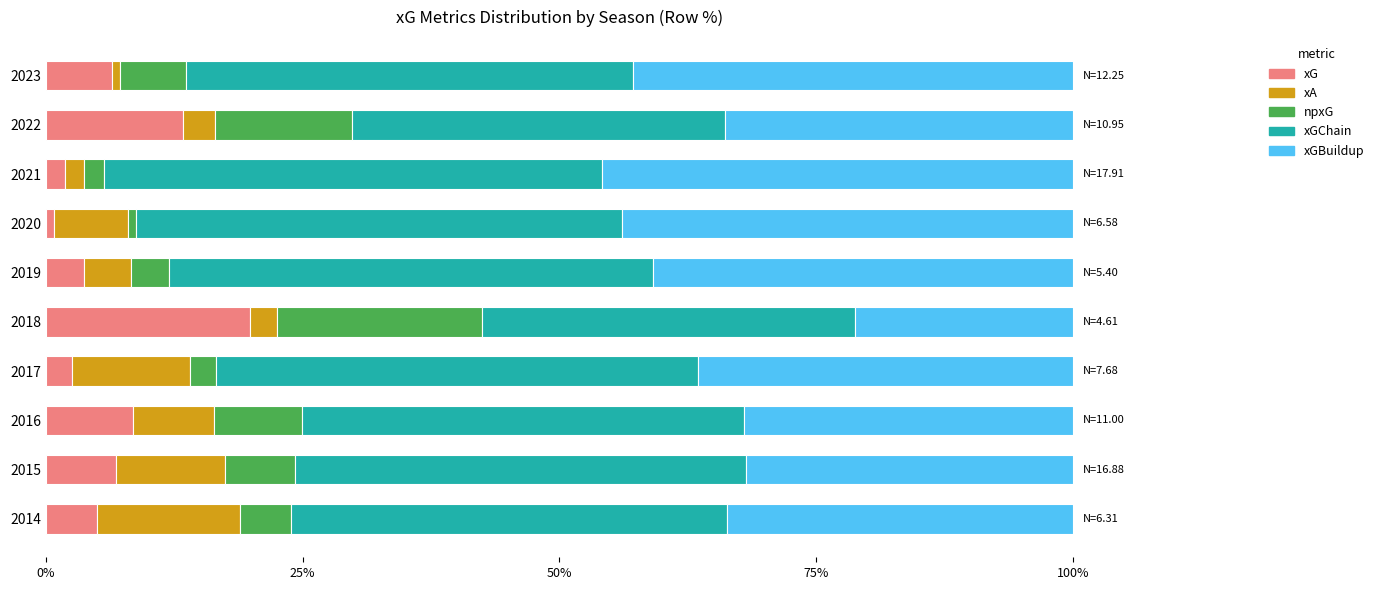

How many data points in xG are less than 6?

5